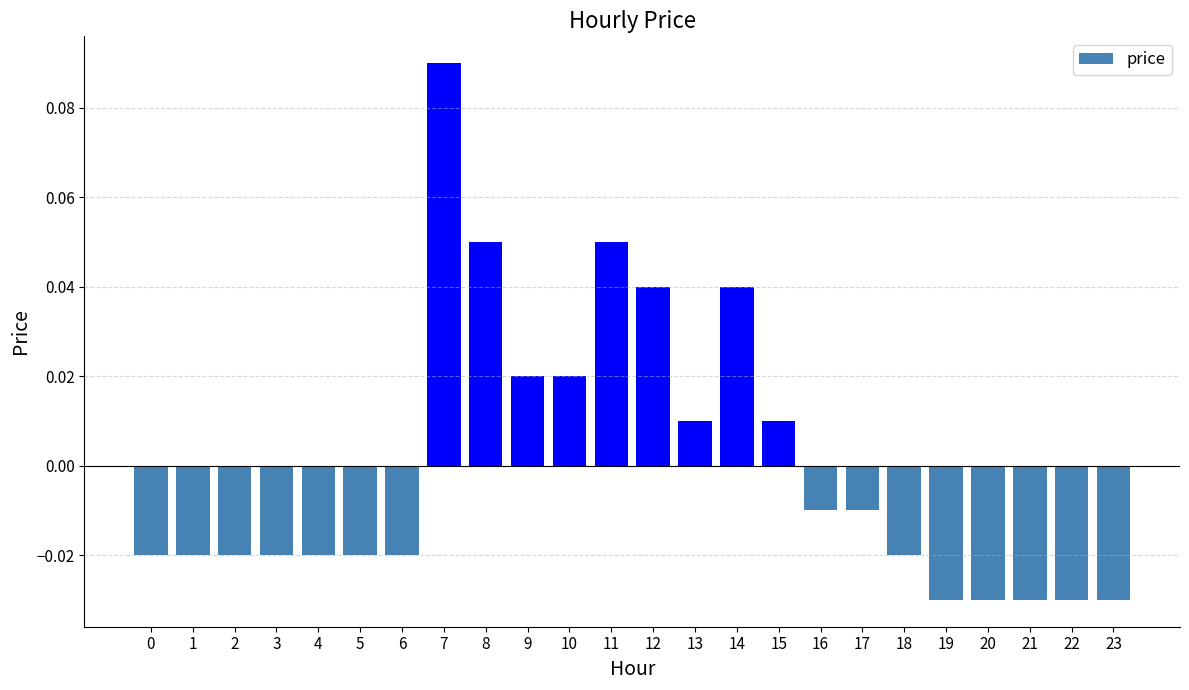

At which label does the data first exceed 0?

7